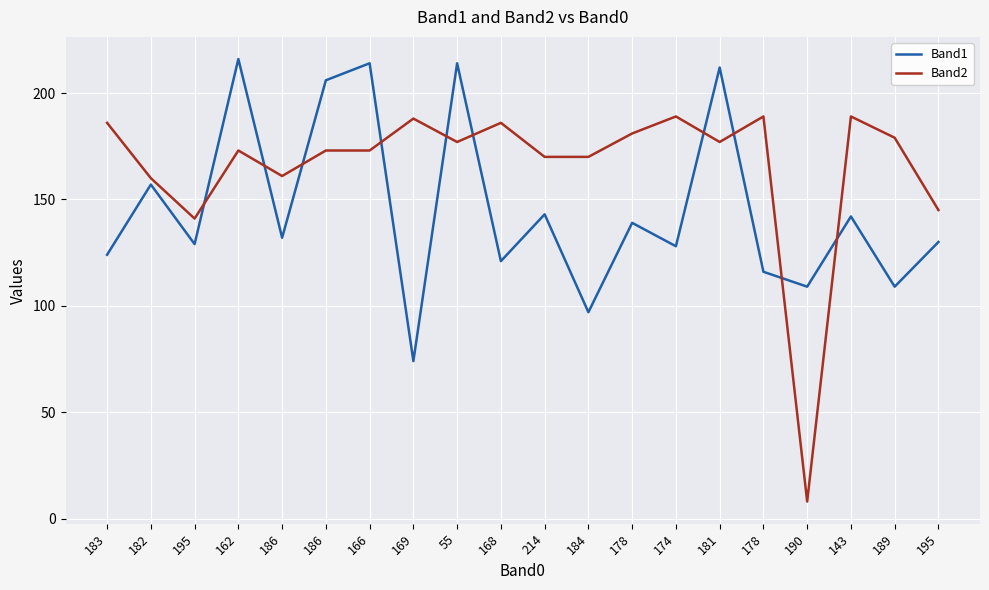

Which category has the highest value across all series?

162